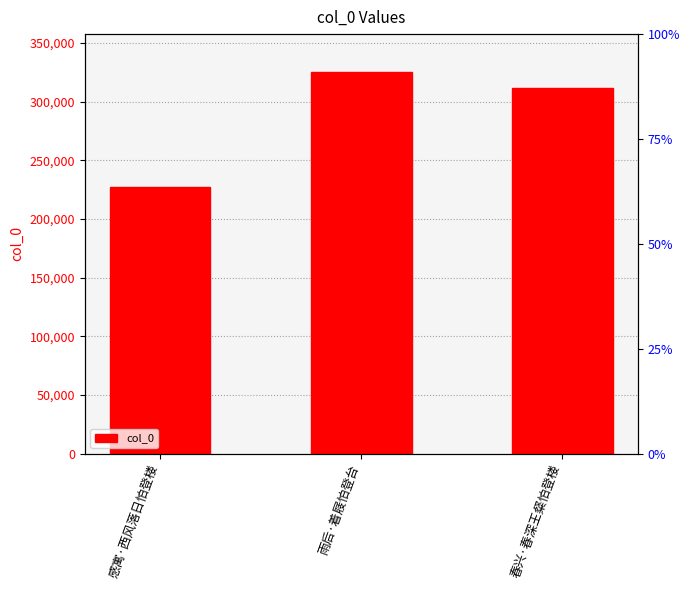

What is the label of the 3rd bar from the right?

感寓·西风落日怕登楼